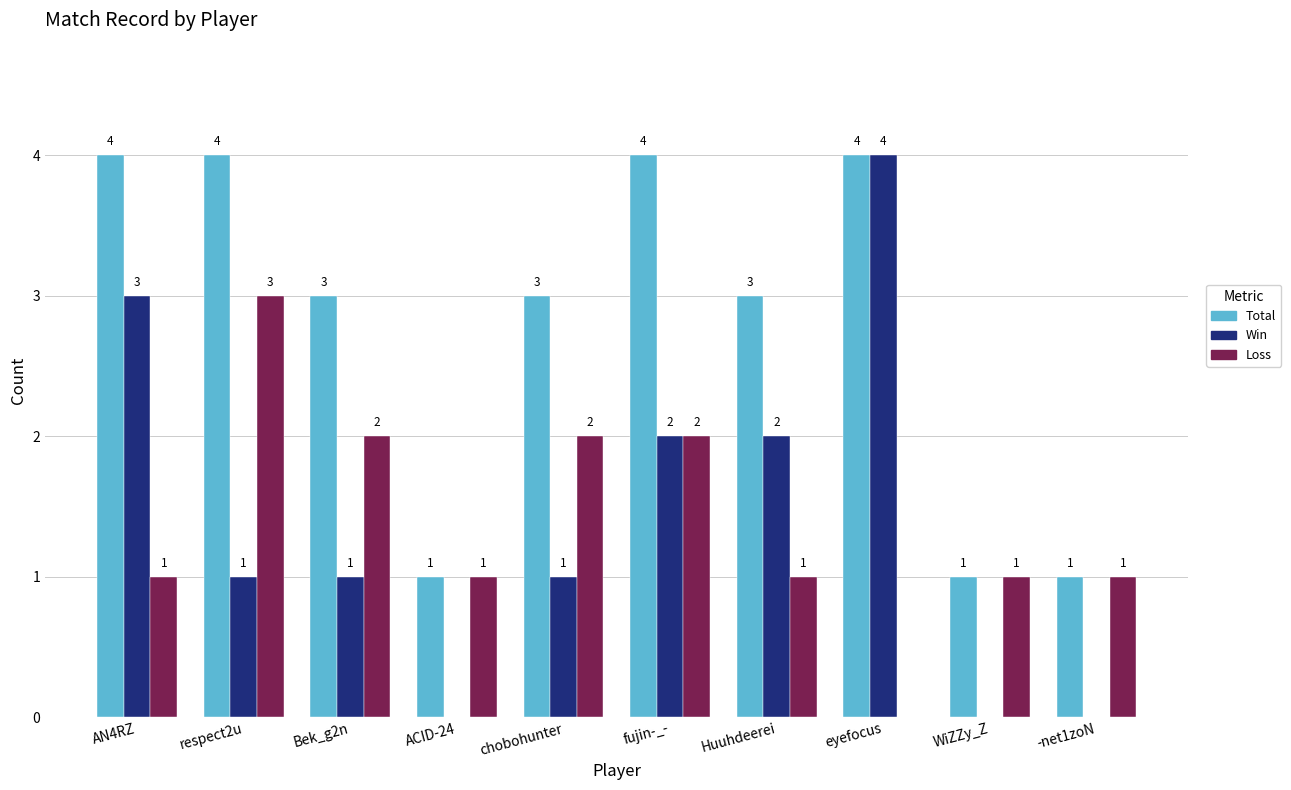

What is the greatest value displayed?

4